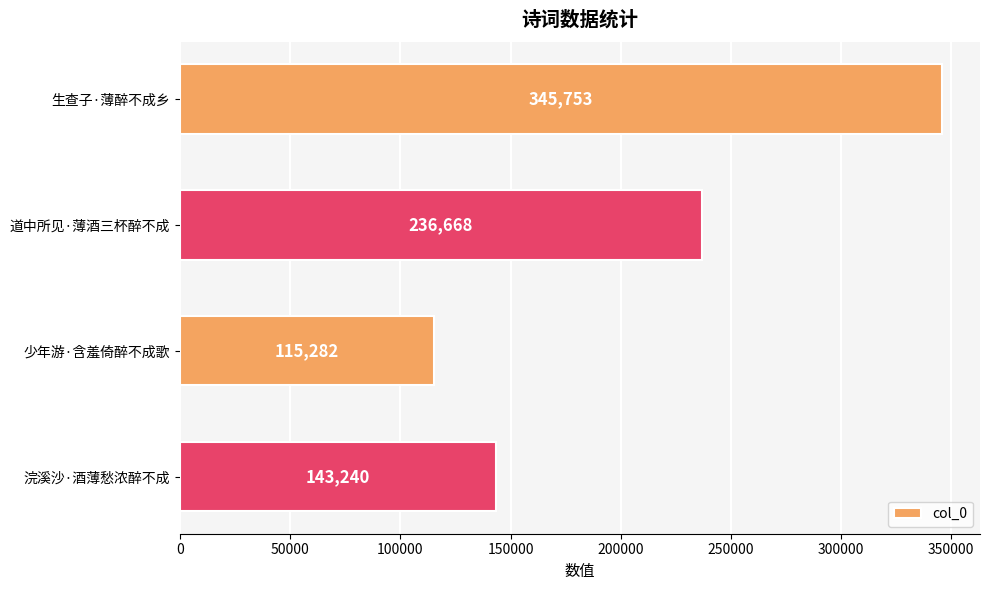

At which label is the value closest to 230517?

道中所见·薄酒三杯醉不成